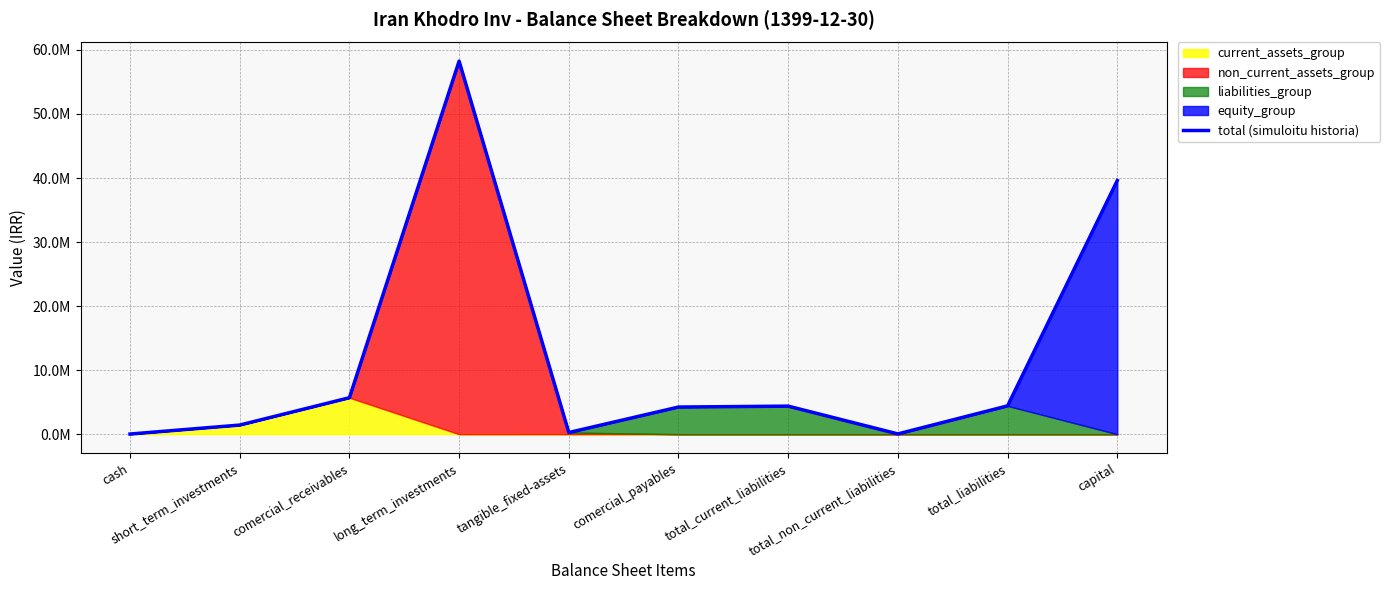

What is the greatest value displayed?

58248195